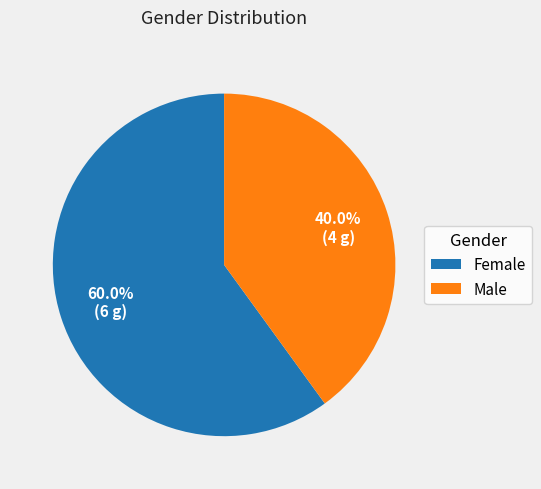

To the nearest percent, what percentage of the pie is Male?

40%